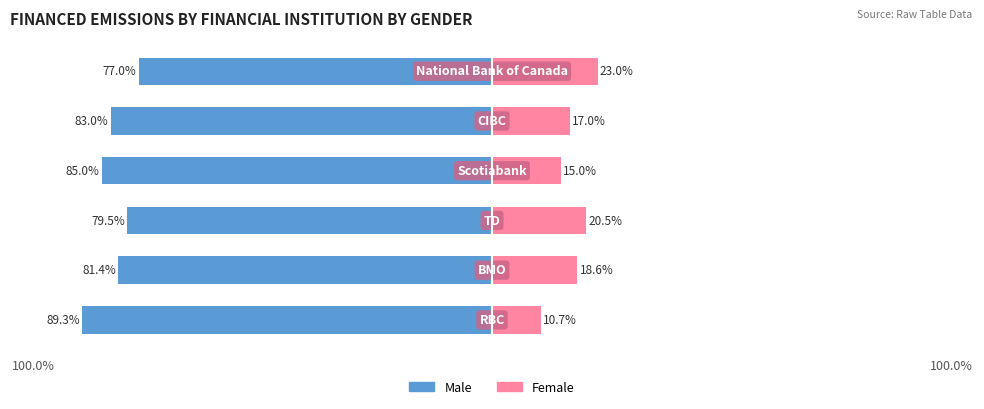

Is the value of Female at 100.0% greater than the value of Male at 4?

Yes